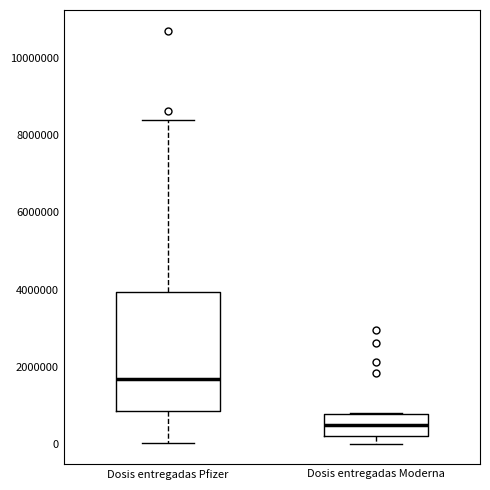

Which box has the highest median line?

Dosis entregadas Pfizer